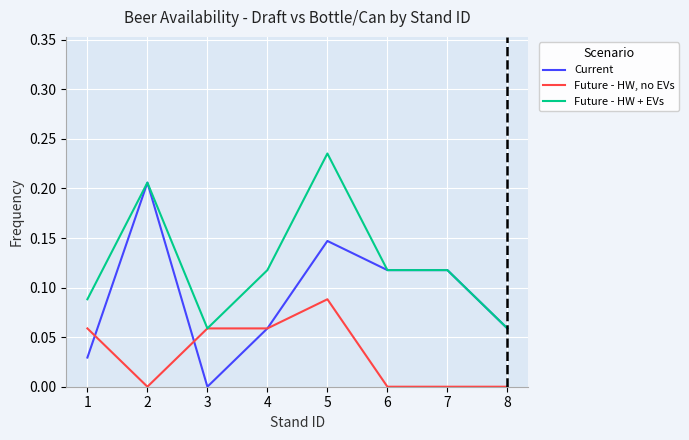

Which label corresponds to the largest value in the chart?

5